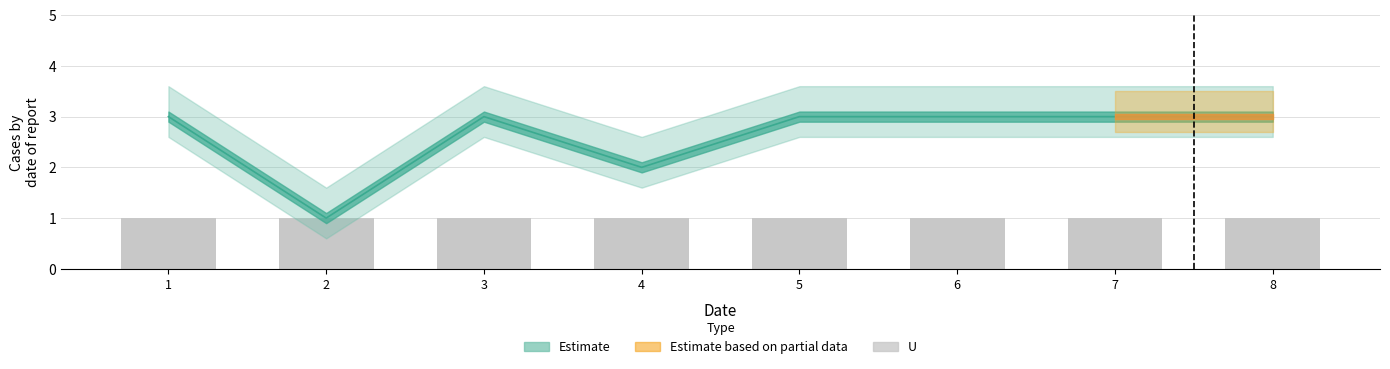

How many categories are shown in the chart?

8